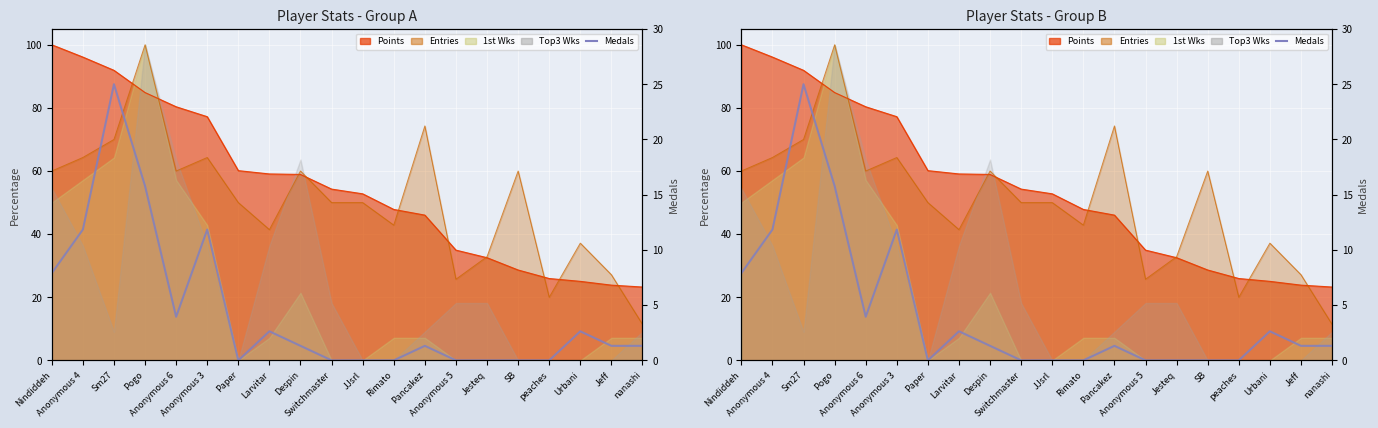

Is it true that the value at Switchmaster is 16.8?

False